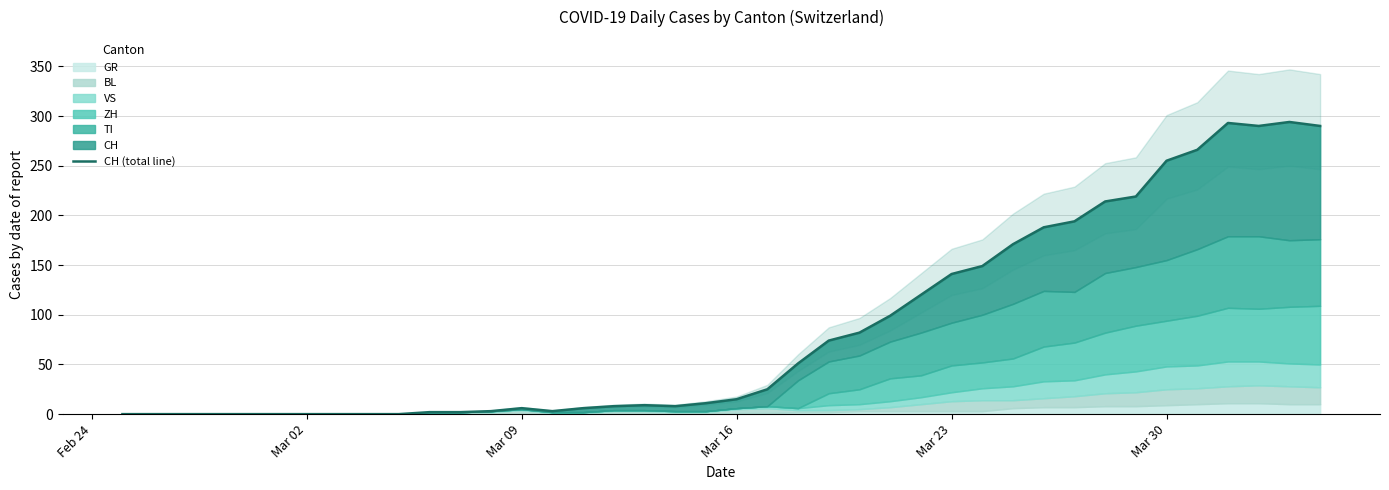

Reading right to left, transcribe all the data shown in this chart.

290	294	290	293	266	255	219	214	194	188	171	149	141	120	99	82	74	51	25	15	11	8	9	8	6	3	6	3	2	2	0	0	0	0	0	0	0	0	0	0